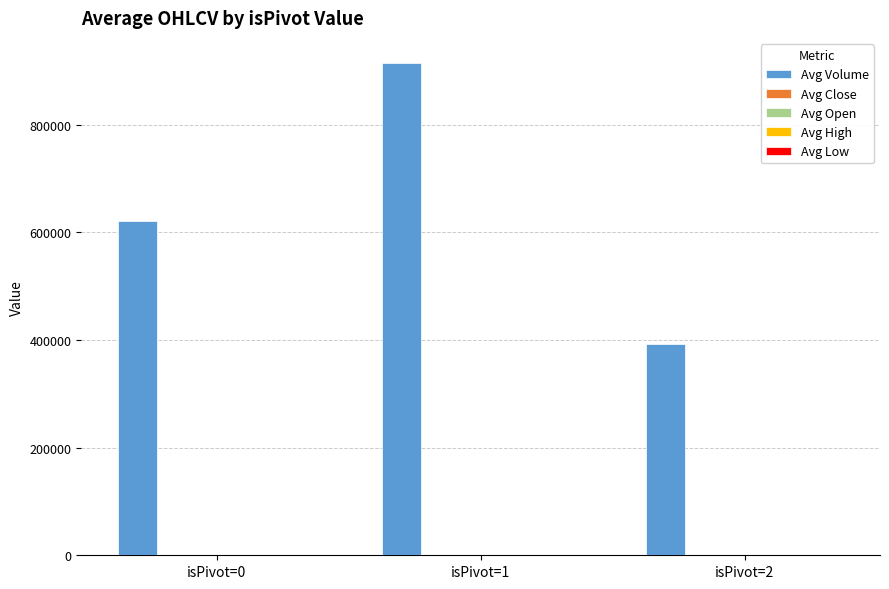

What is the sum of all Avg Volume values?

1930900.0